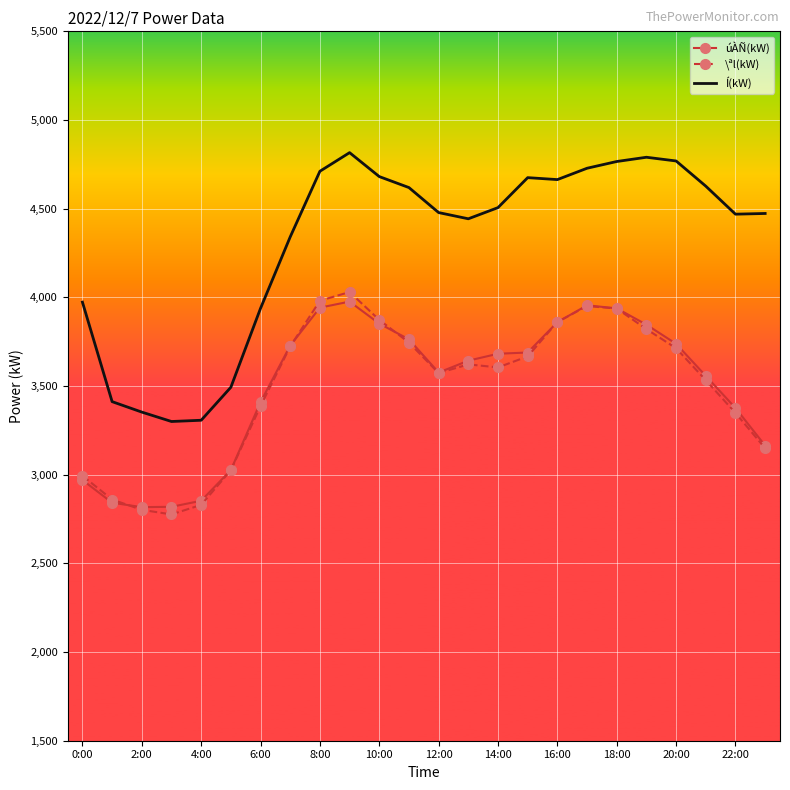

Which series has the widest spread of values?

Í(kW)